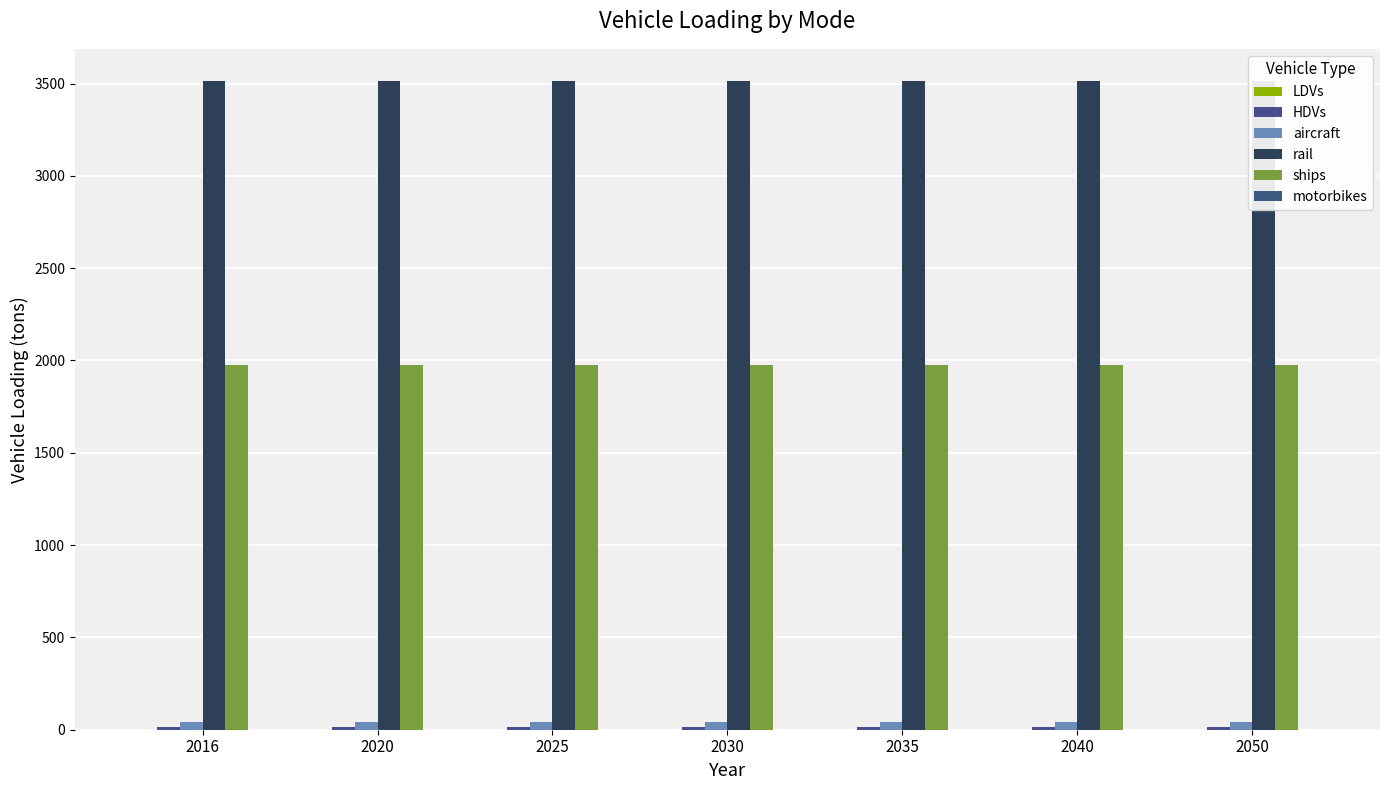

How many bars are there in each group?

6